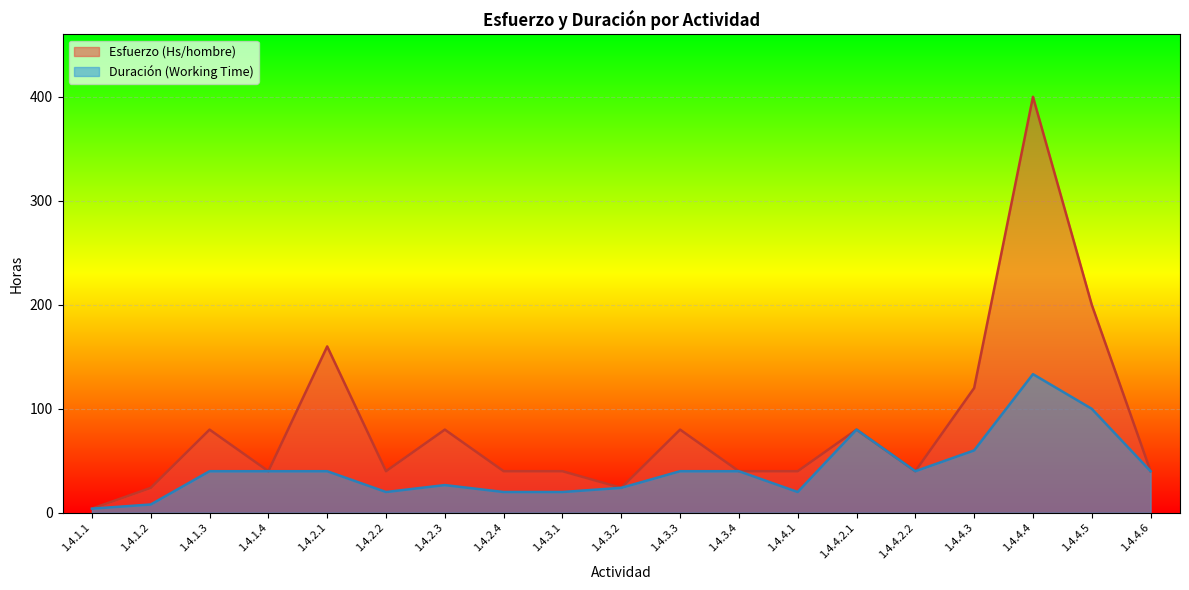

At which label does Esfuerzo (Hs/hombre) reach its peak?

1.4.4.4